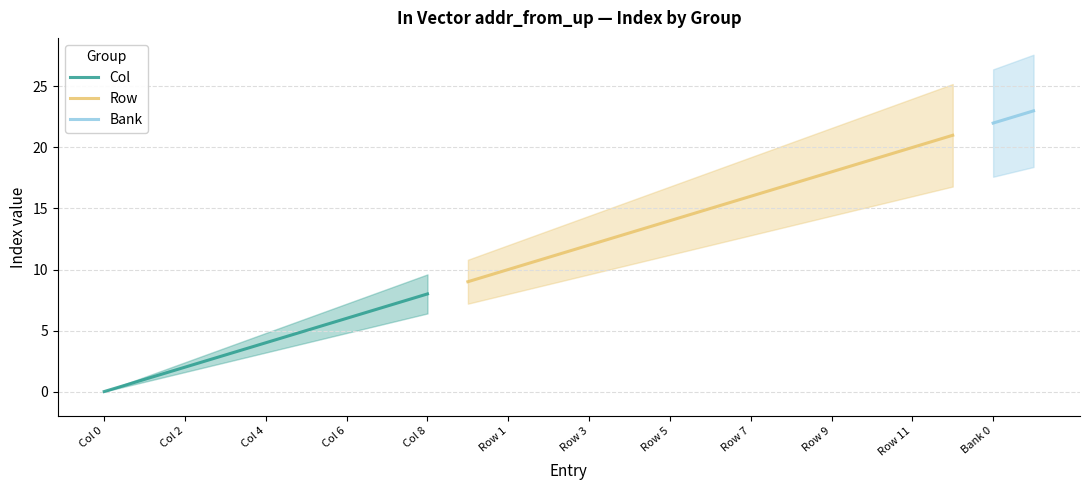

True or false: Col has a value of 0.0 at Col 0.

True